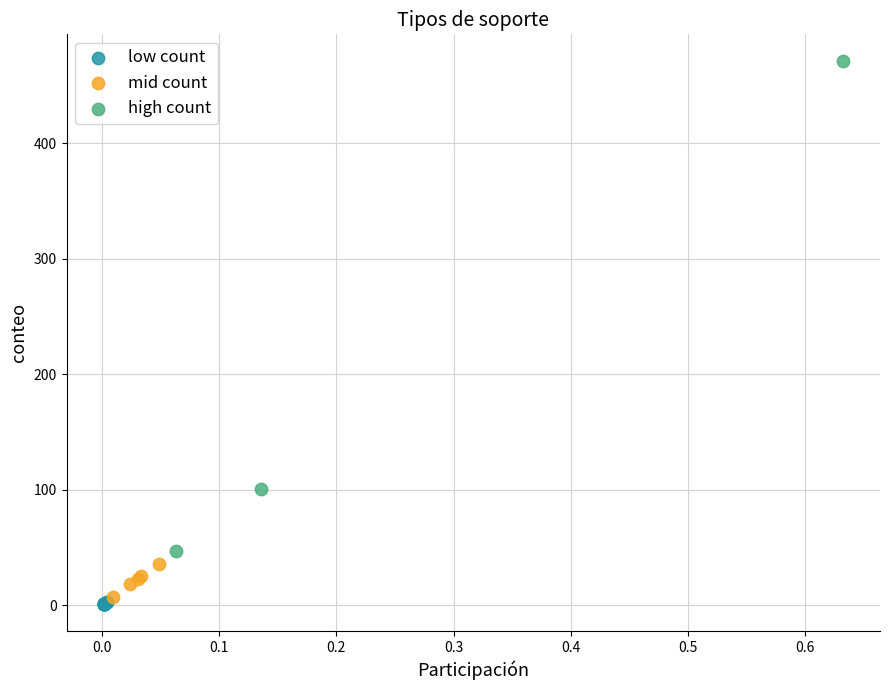

Which series has the largest Y range (max minus min)?

high count